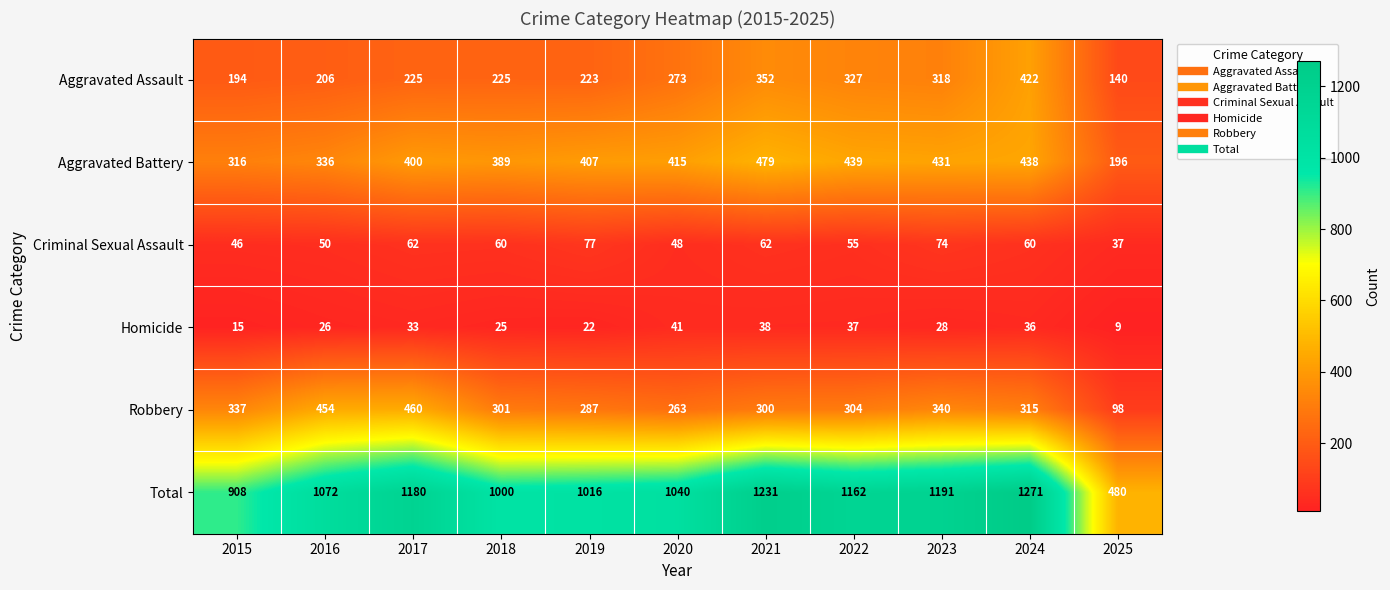

Which series has the widest spread of values?

Total